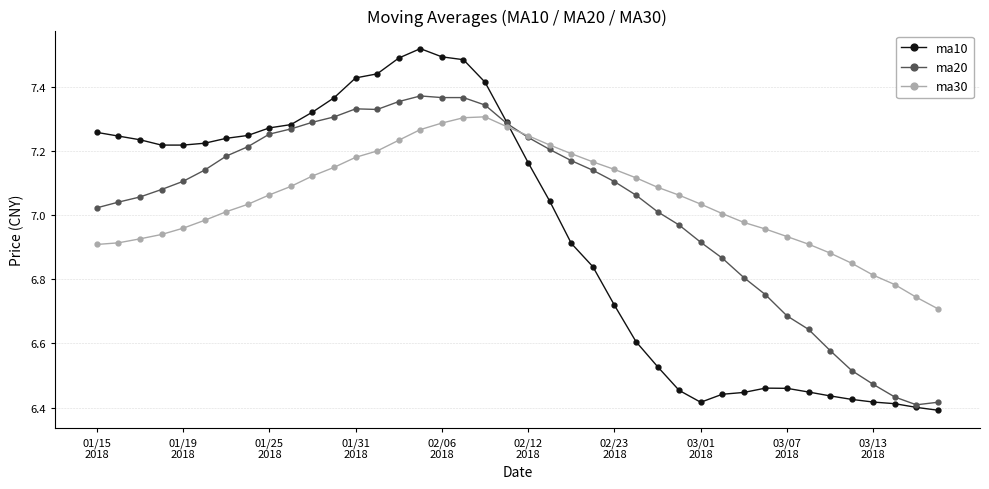

List the series in order of their peak value, lowest first.

ma30, ma20, ma10